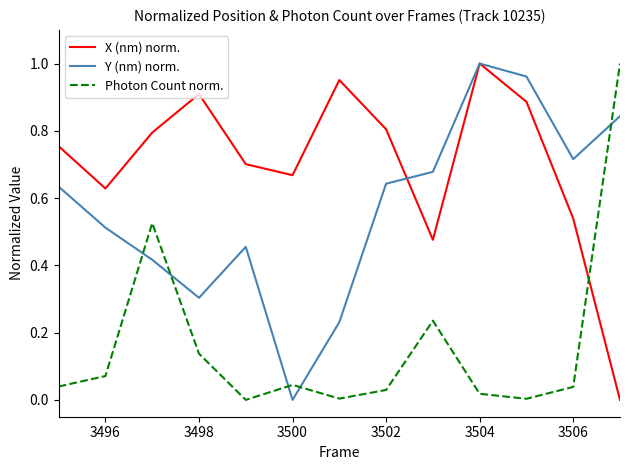

How many distinct data groups are displayed?

3